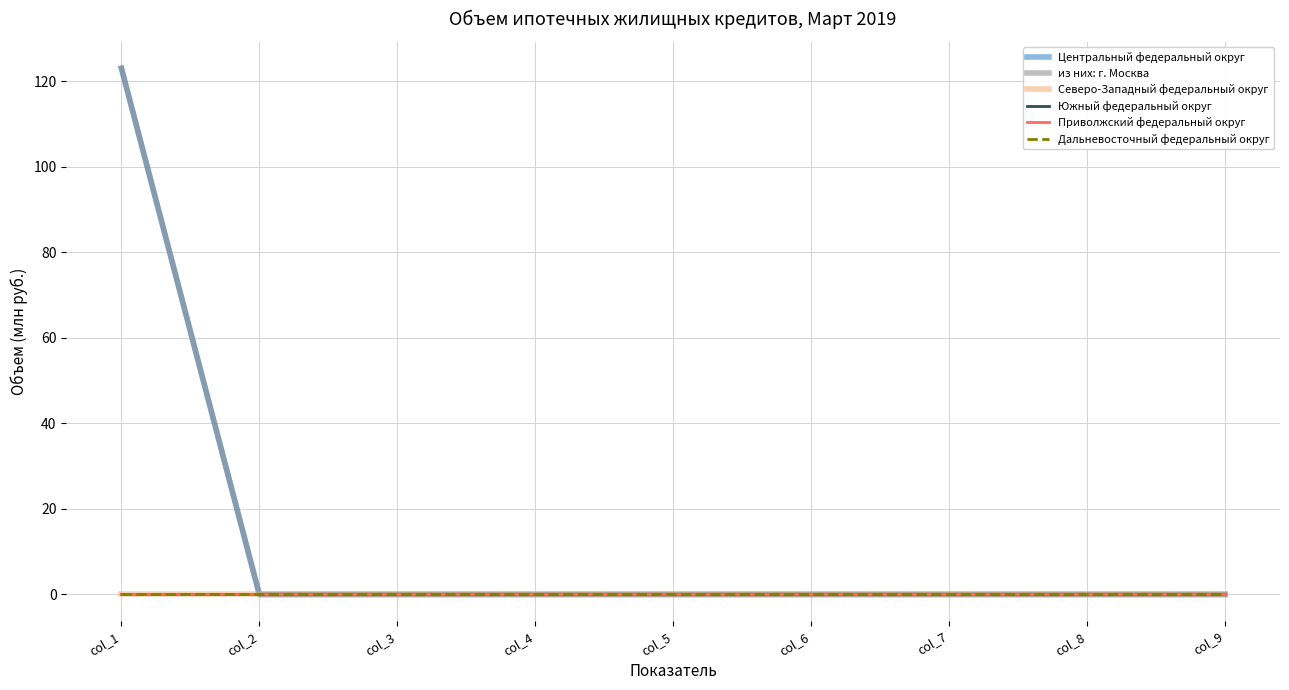

Which label corresponds to the largest value in the chart?

col_1